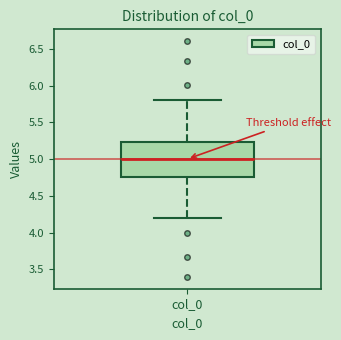

Read this box plot against the y-axis: the position of the median line, the range covered by the box, and the ends of both whiskers. The values are not printed on the chart, so give them approximately, as read against the axis.

median 5.00, box 4.75 to 5.25, whiskers 4.20 to 5.80